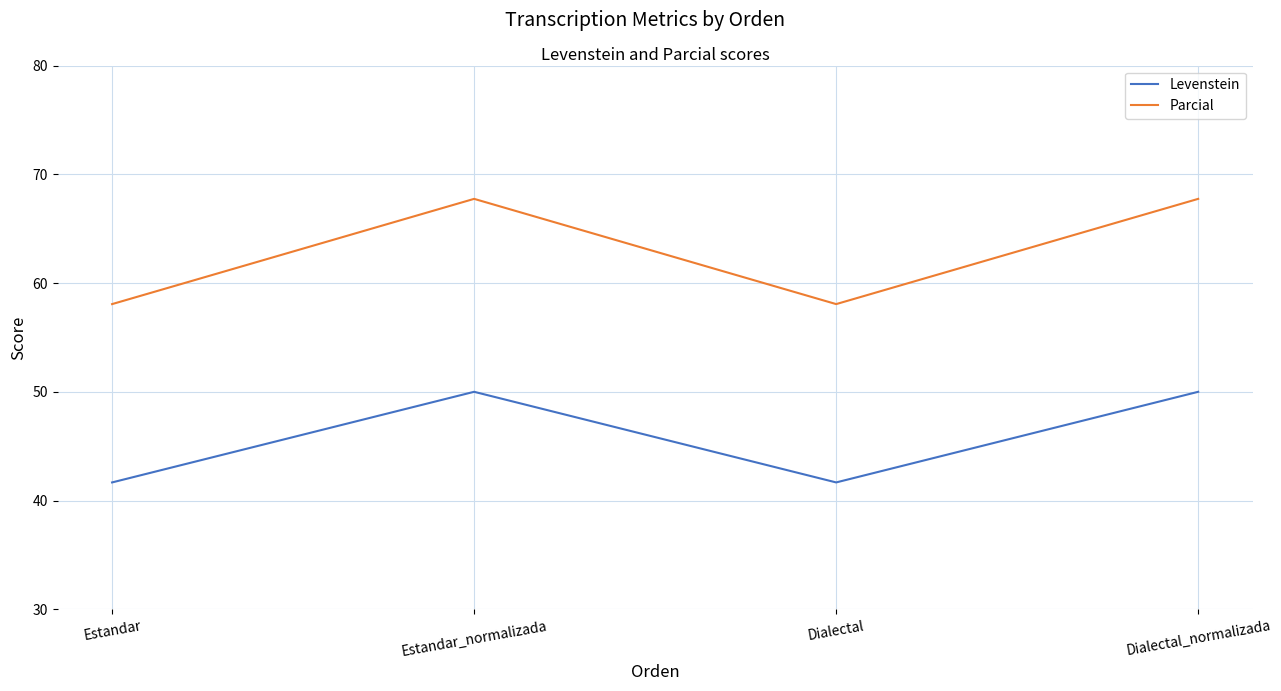

What is the smallest value displayed?

41.7